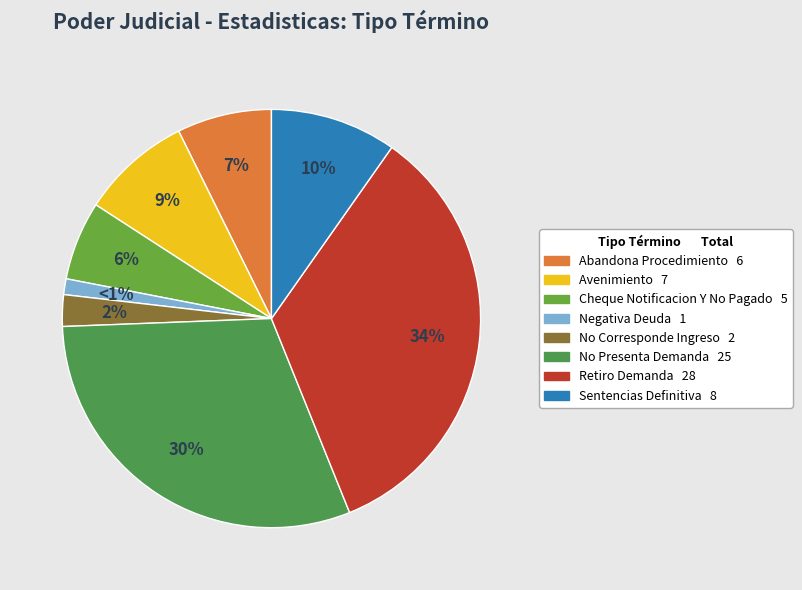

Which slice is the smallest?

Negativa Deuda